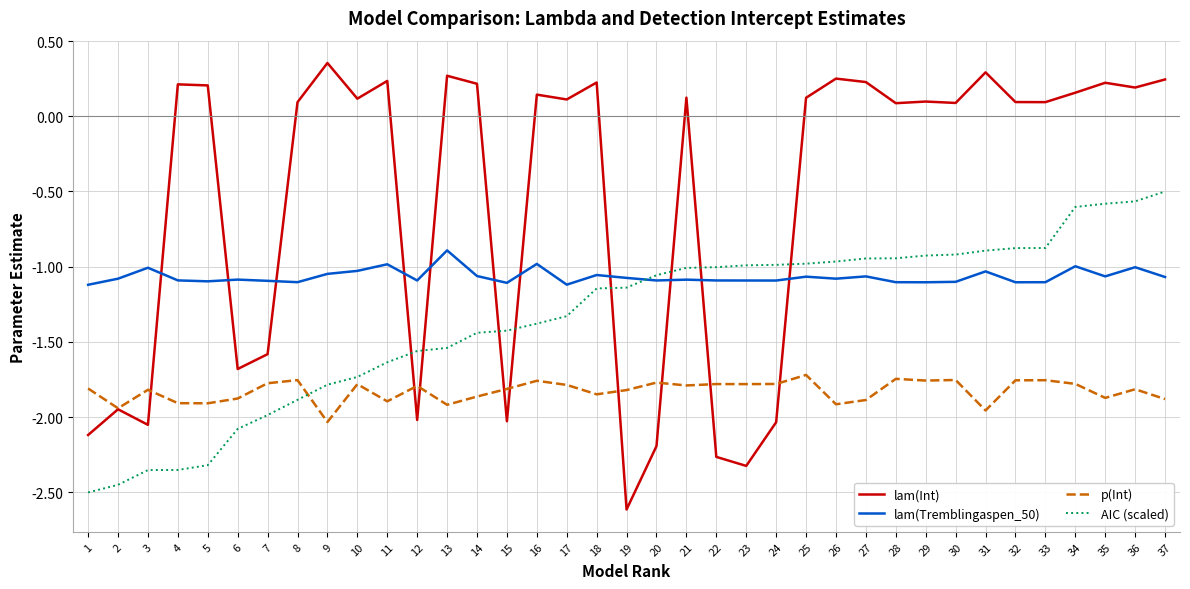

True or false: lam(Int) and lam(Tremblingaspen_50) intersect in this chart.

True